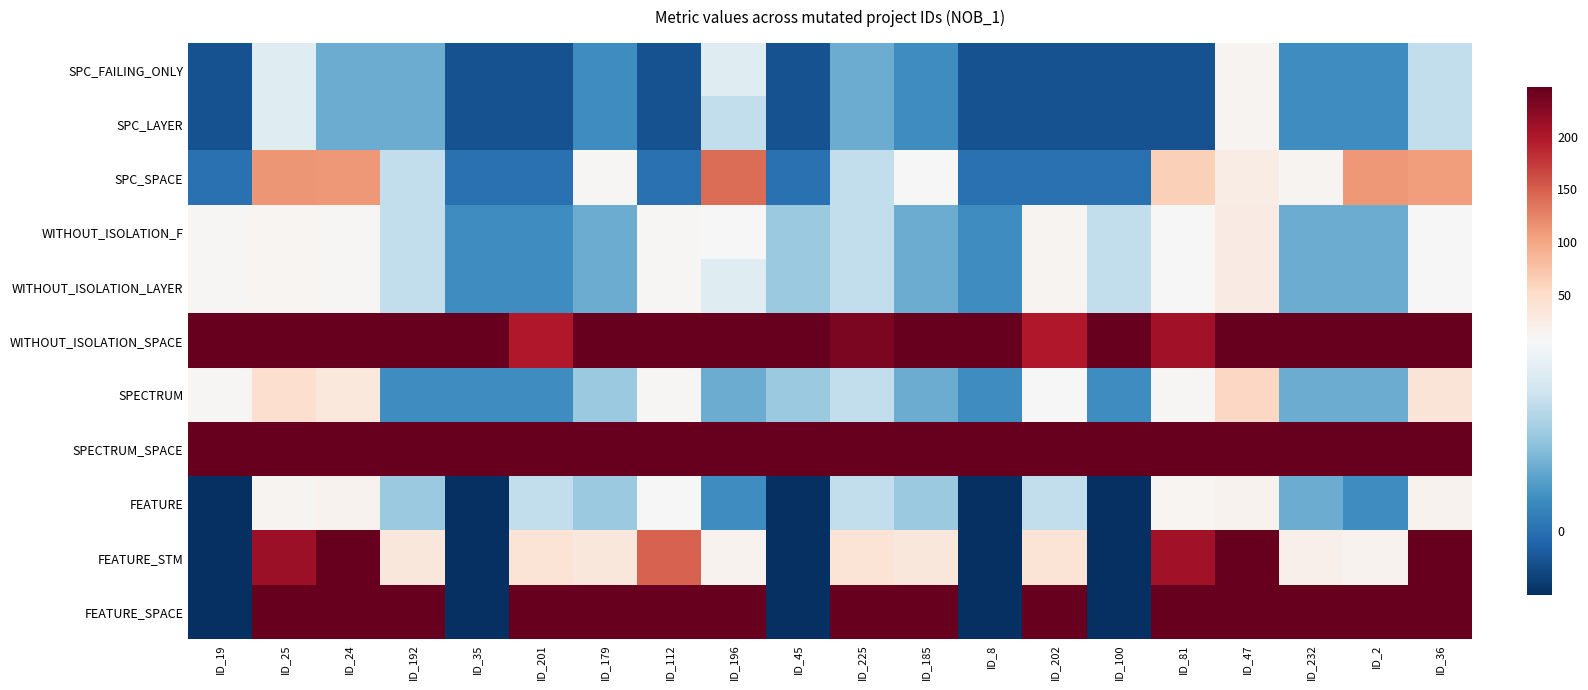

Reading left to right, list all the values displayed in this chart.

SPC_FAILING_ONLY: ID_19=-1	ID_25=5	ID_24=2	ID_192=2	ID_35=-1	ID_201=-1	ID_179=1	ID_112=-1	ID_196=5	ID_45=-1	ID_225=2	ID_185=1	ID_8=-1	ID_202=-1	ID_100=-1	ID_81=-1	ID_47=13	ID_232=1	ID_2=1	ID_36=4
SPC_LAYER: ID_19=-1	ID_25=5	ID_24=2	ID_192=2	ID_35=-1	ID_201=-1	ID_179=1	ID_112=-1	ID_196=4	ID_45=-1	ID_225=2	ID_185=1	ID_8=-1	ID_202=-1	ID_100=-1	ID_81=-1	ID_47=13	ID_232=1	ID_2=1	ID_36=4
SPC_SPACE: ID_19=0	ID_25=113	ID_24=111	ID_192=4	ID_35=0	ID_201=0	ID_179=8	ID_112=0	ID_196=140	ID_45=0	ID_225=4	ID_185=7	ID_8=0	ID_202=0	ID_100=0	ID_81=63	ID_47=23	ID_232=12	ID_2=110	ID_36=107
WITHOUT_ISOLATION_F: ID_19=9	ID_25=10	ID_24=9	ID_192=4	ID_35=1	ID_201=1	ID_179=2	ID_112=9	ID_196=7	ID_45=3	ID_225=4	ID_185=2	ID_8=1	ID_202=13	ID_100=4	ID_81=6	ID_47=25	ID_232=2	ID_2=2	ID_36=6
WITHOUT_ISOLATION_LAYER: ID_19=9	ID_25=10	ID_24=9	ID_192=4	ID_35=1	ID_201=1	ID_179=2	ID_112=9	ID_196=5	ID_45=3	ID_225=4	ID_185=2	ID_8=1	ID_202=13	ID_100=4	ID_81=6	ID_47=25	ID_232=2	ID_2=2	ID_36=6
WITHOUT_ISOLATION_SPACE: ID_19=247	ID_25=247	ID_24=247	ID_192=247	ID_35=247	ID_201=199	ID_179=247	ID_112=247	ID_196=247	ID_45=247	ID_225=233	ID_185=247	ID_8=247	ID_202=199	ID_100=247	ID_81=208	ID_47=247	ID_232=247	ID_2=247	ID_36=247
SPECTRUM: ID_19=9	ID_25=47	ID_24=31	ID_192=1	ID_35=1	ID_201=1	ID_179=3	ID_112=9	ID_196=2	ID_45=3	ID_225=4	ID_185=2	ID_8=1	ID_202=7	ID_100=1	ID_81=8	ID_47=56	ID_232=2	ID_2=2	ID_36=38
SPECTRUM_SPACE: ID_19=247	ID_25=247	ID_24=247	ID_192=247	ID_35=247	ID_201=247	ID_179=247	ID_112=247	ID_196=247	ID_45=247	ID_225=247	ID_185=247	ID_8=247	ID_202=247	ID_100=247	ID_81=247	ID_47=247	ID_232=247	ID_2=247	ID_36=247
FEATURE: ID_19=-2	ID_25=13	ID_24=14	ID_192=3	ID_35=-2	ID_201=4	ID_179=3	ID_112=6	ID_196=1	ID_45=-2	ID_225=4	ID_185=3	ID_8=-2	ID_202=4	ID_100=-2	ID_81=10	ID_47=14	ID_232=2	ID_2=1	ID_36=14
FEATURE_STM: ID_19=-2	ID_25=213	ID_24=247	ID_192=34	ID_35=-2	ID_201=39	ID_179=34	ID_112=148	ID_196=15	ID_45=-2	ID_225=39	ID_185=34	ID_8=-2	ID_202=39	ID_100=-2	ID_81=208	ID_47=247	ID_232=19	ID_2=14	ID_36=247
FEATURE_SPACE: ID_19=-2	ID_25=247	ID_24=247	ID_192=247	ID_35=-2	ID_201=247	ID_179=247	ID_112=247	ID_196=247	ID_45=-2	ID_225=247	ID_185=247	ID_8=-2	ID_202=247	ID_100=-2	ID_81=247	ID_47=247	ID_232=247	ID_2=247	ID_36=247